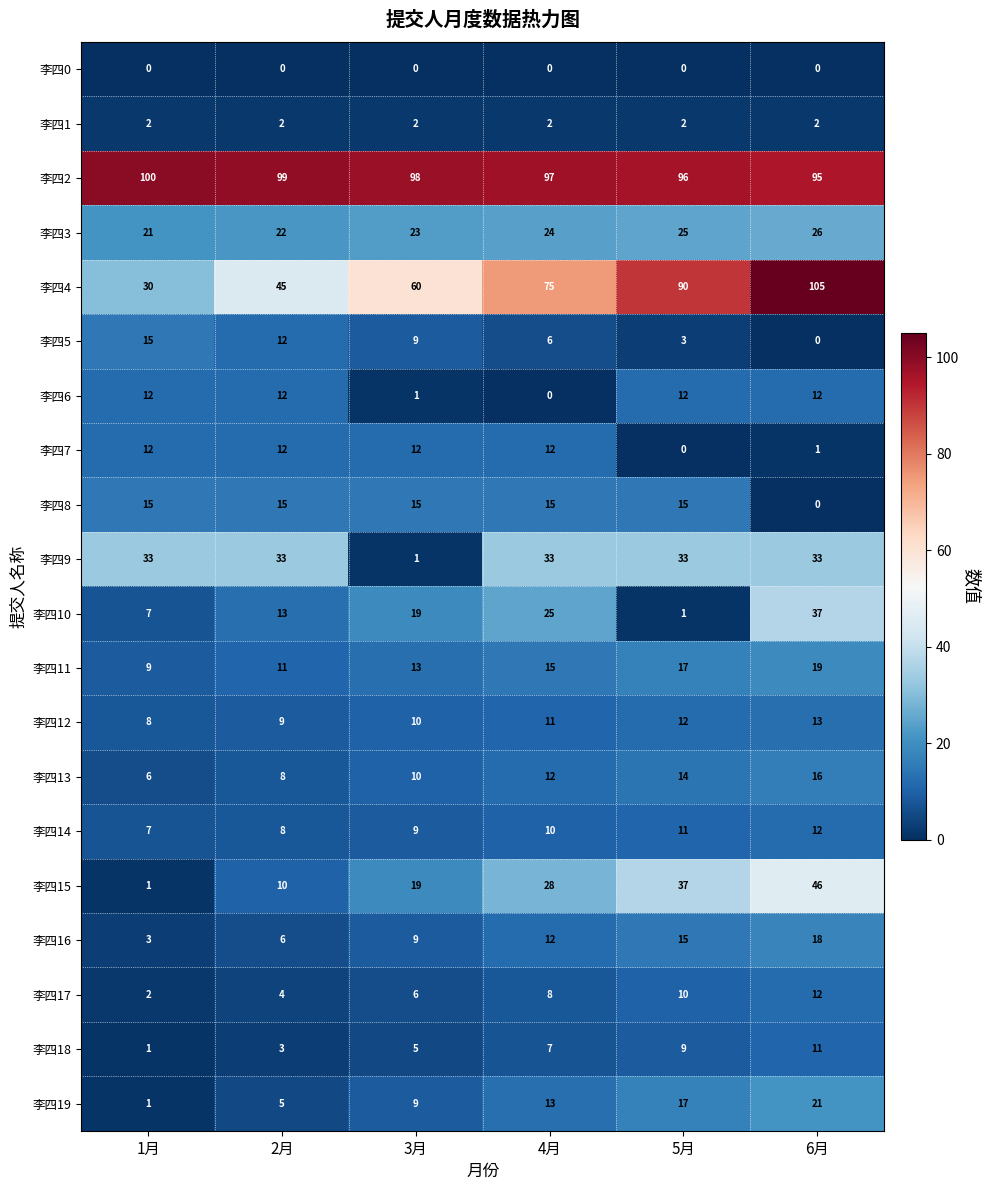

Is it true that 李四10 equals 3 at 1月?

False